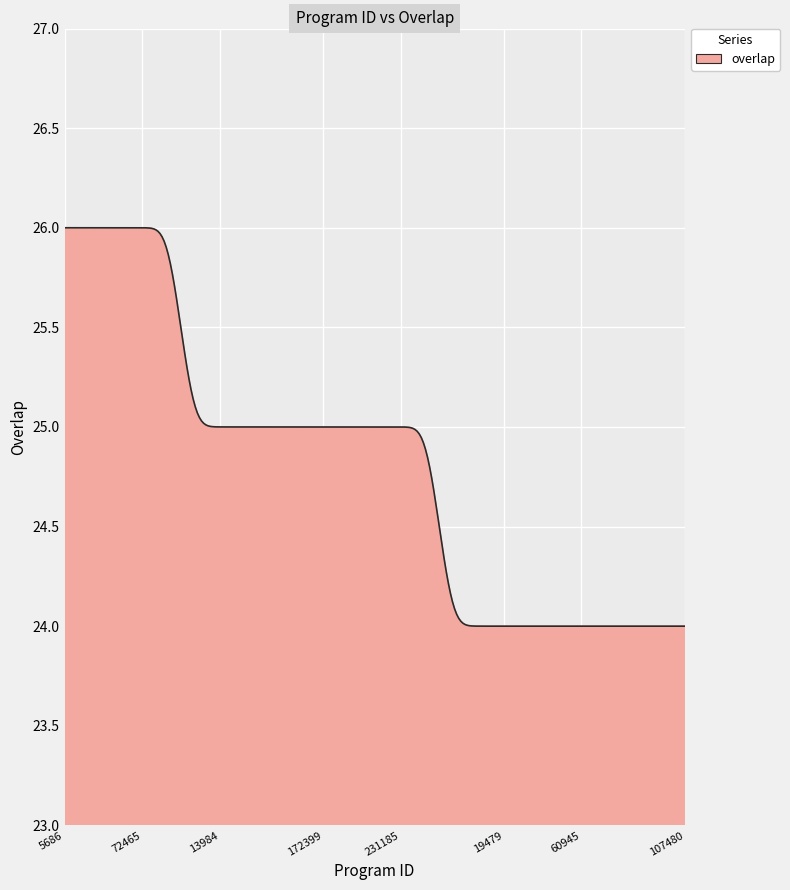

What is the difference between the maximum and minimum values?

2.0